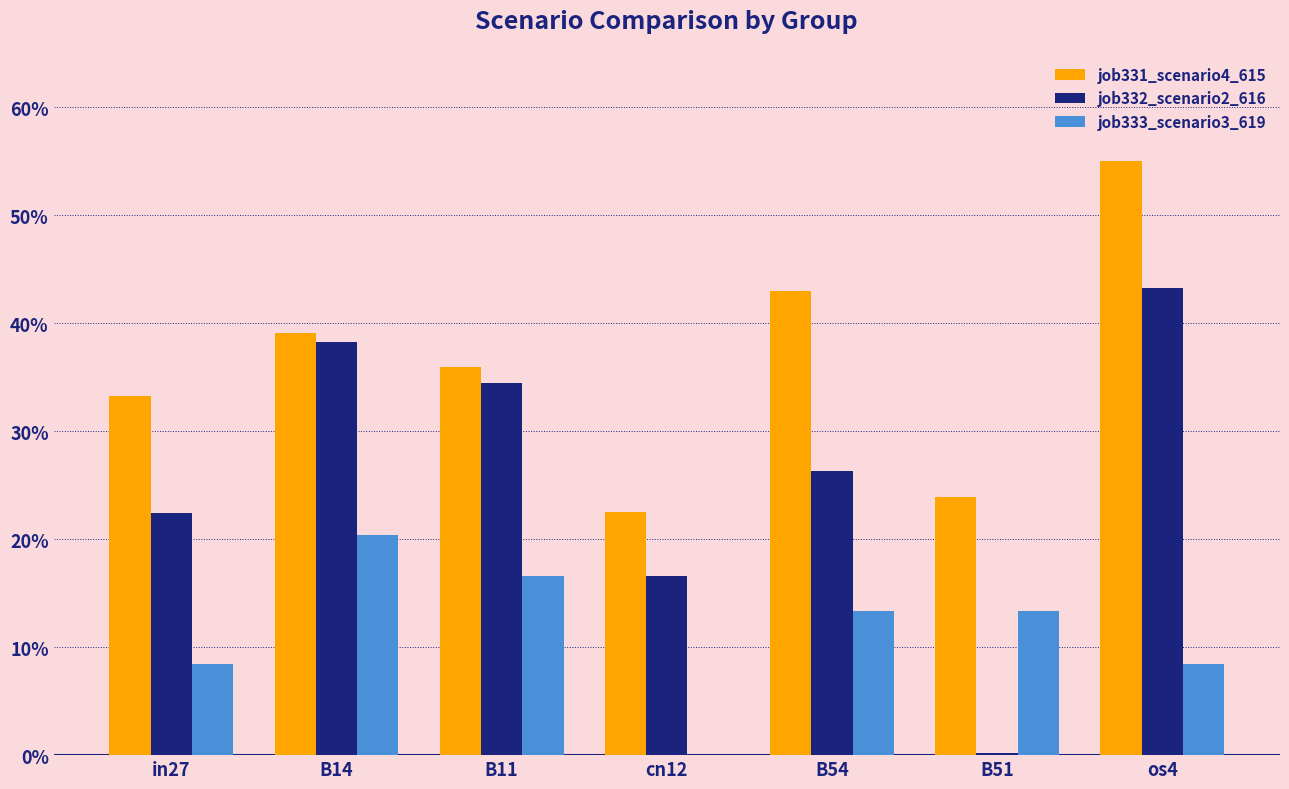

What is the approximate value of job333_scenario3_619 at B51?

0.1